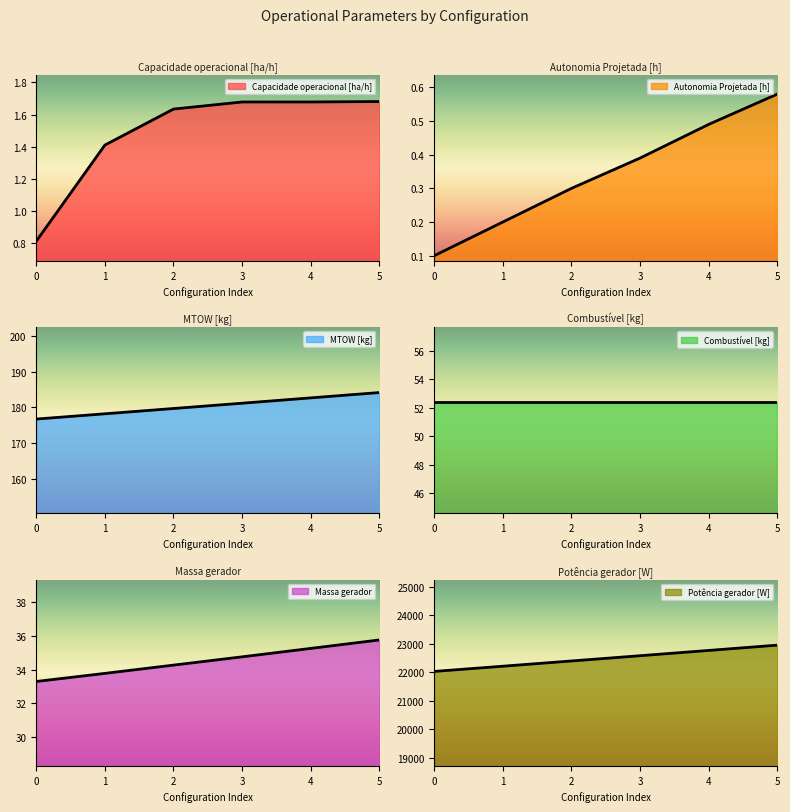

Is it true that MTOW [kg] equals 286.7 at 1?

False